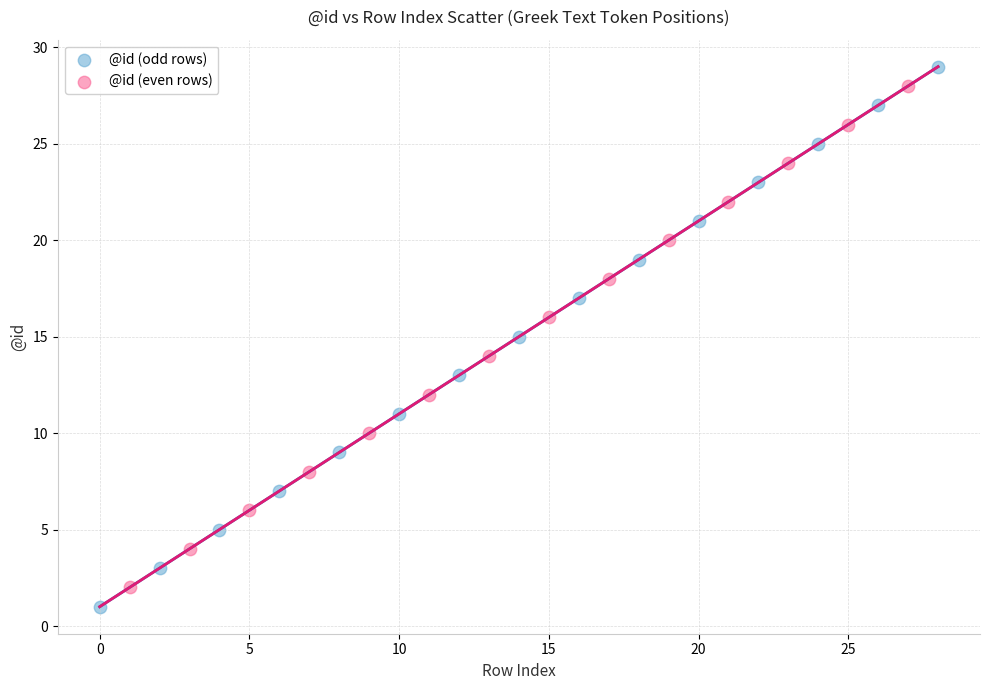

Which series has the largest Y range (max minus min)?

@id (odd rows)